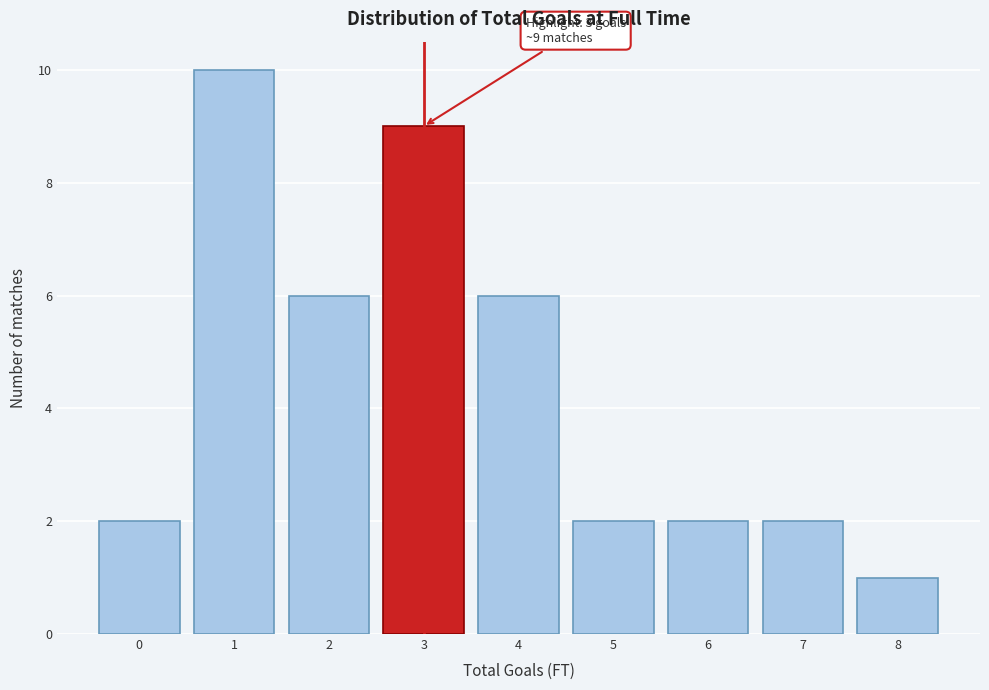

Reading left to right, list all the values displayed in this chart.

0=2	1=10	2=6	3=9	4=6	5=2	6=2	7=2	8=1